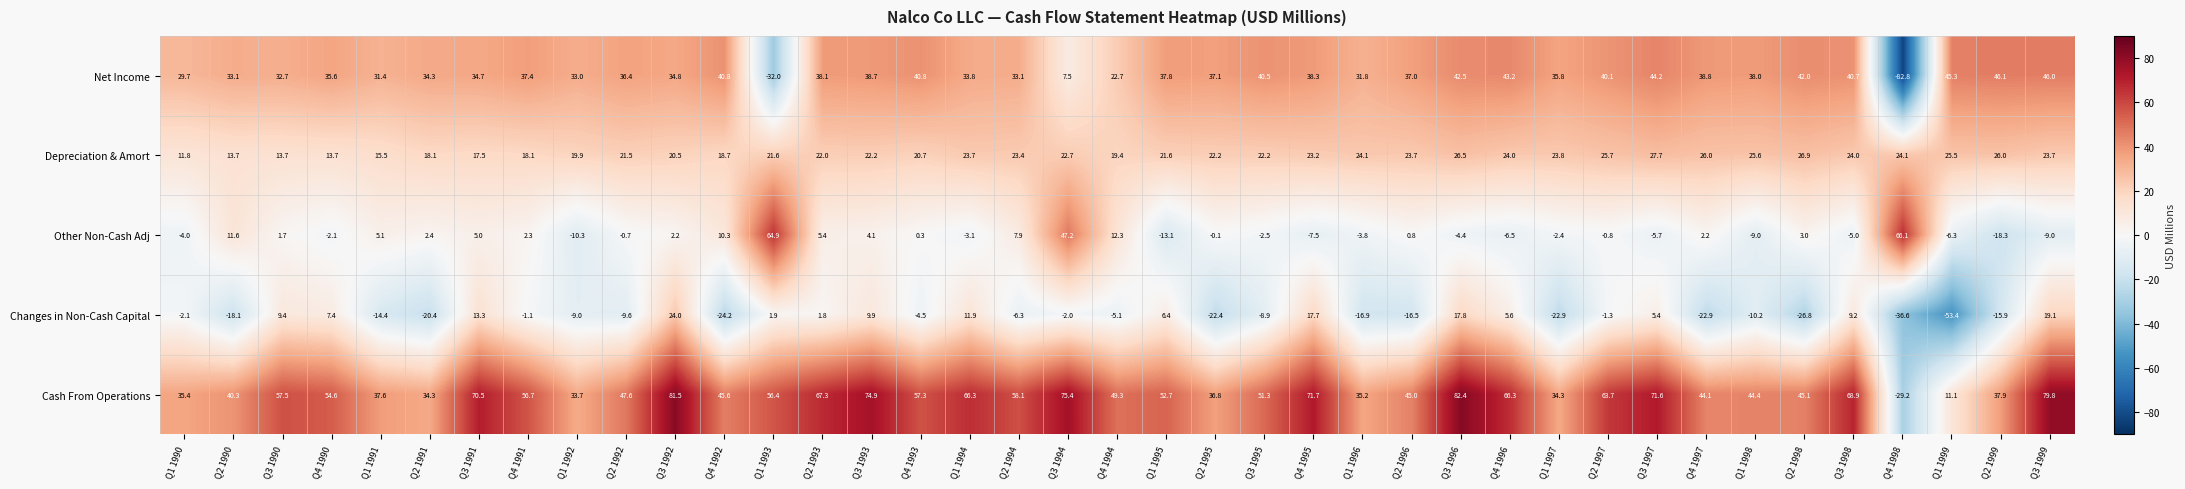

Which series has the largest total across all categories?

Cash From Operations